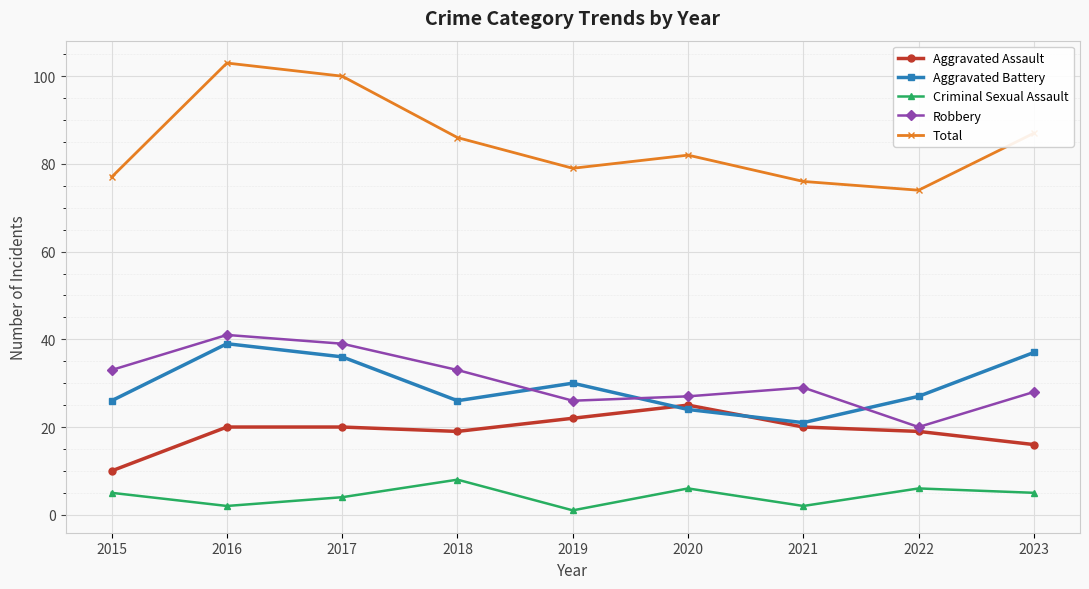

Is it true that Aggravated Assault equals 19 at 2022?

True